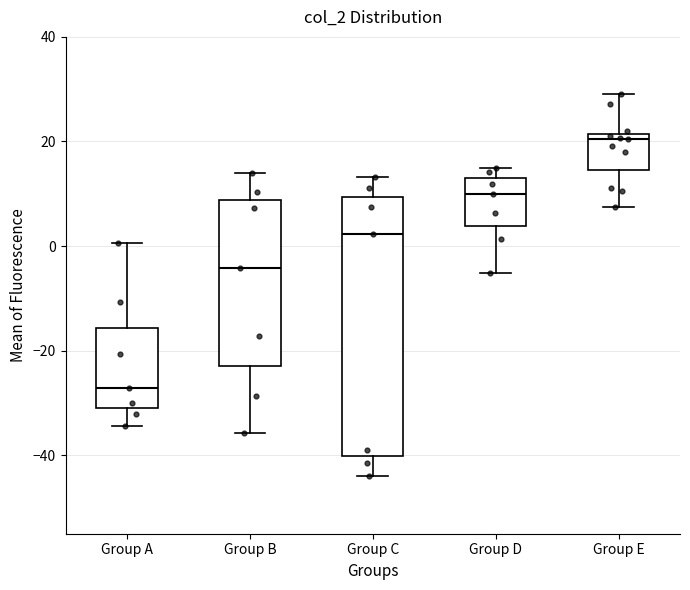

Reading left to right, transcribe this box plot: for each box, give where its median line is, the range the box spans, and where its two whiskers end, as read against the y-axis. The values are not printed on the chart, so give them approximately, as read against the axis.

Group A: median -28, box -32 to -16, whiskers -34 to 0
Group B: median -4, box -22 to 8, whiskers -36 to 14
Group C: median 2, box -40 to 10, whiskers -44 to 14
Group D: median 10, box 4 to 14, whiskers -6 to 16
Group E: median 20, box 14 to 22, whiskers 8 to 30